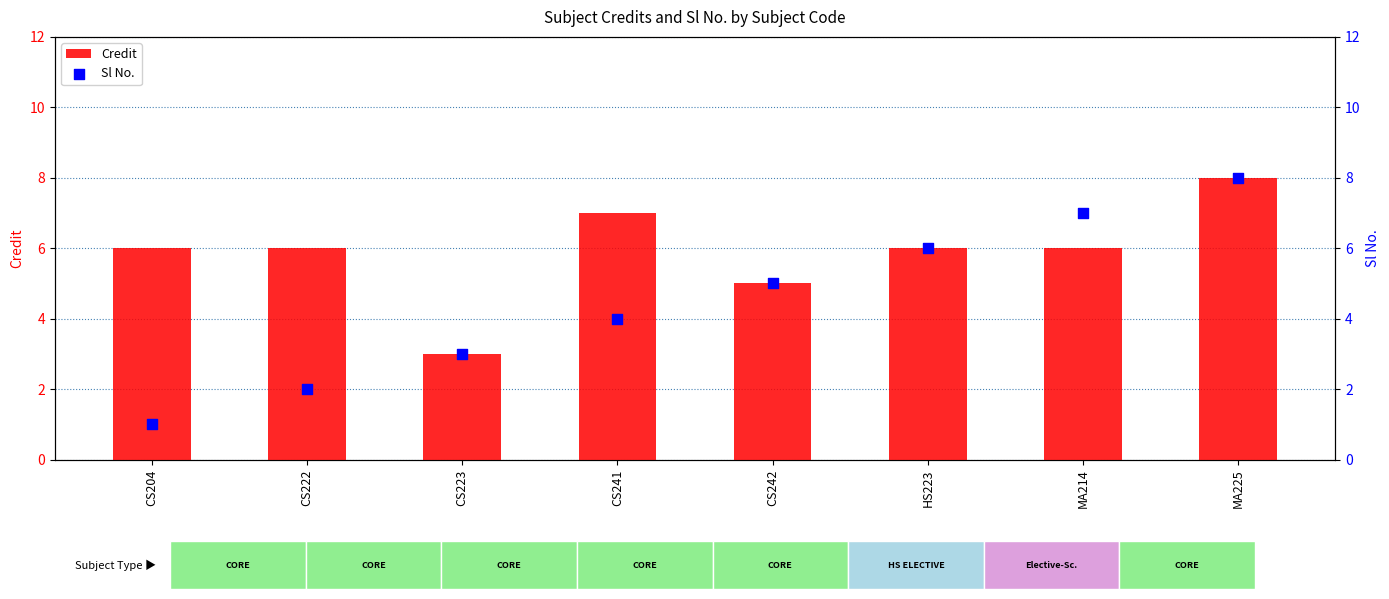

At how many categories does at least one series exceed 7?

1